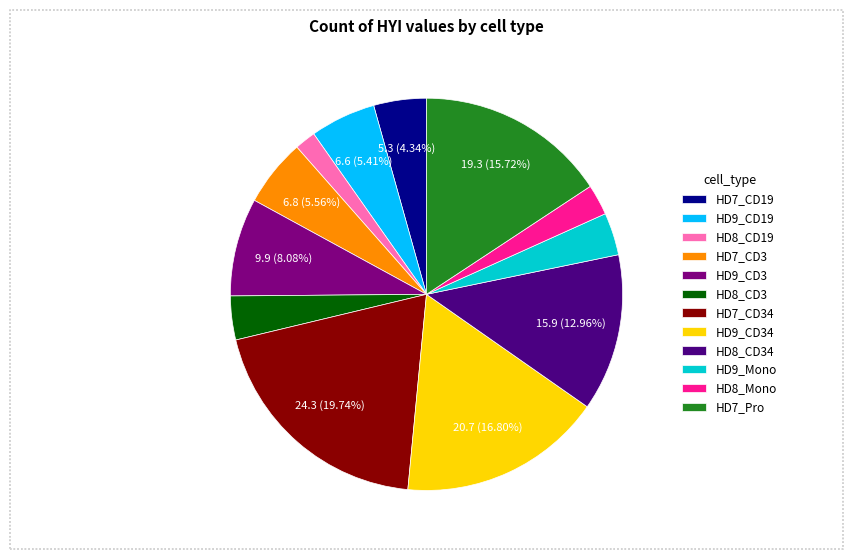

Does HD8_CD3 represent more than half of the total?

No